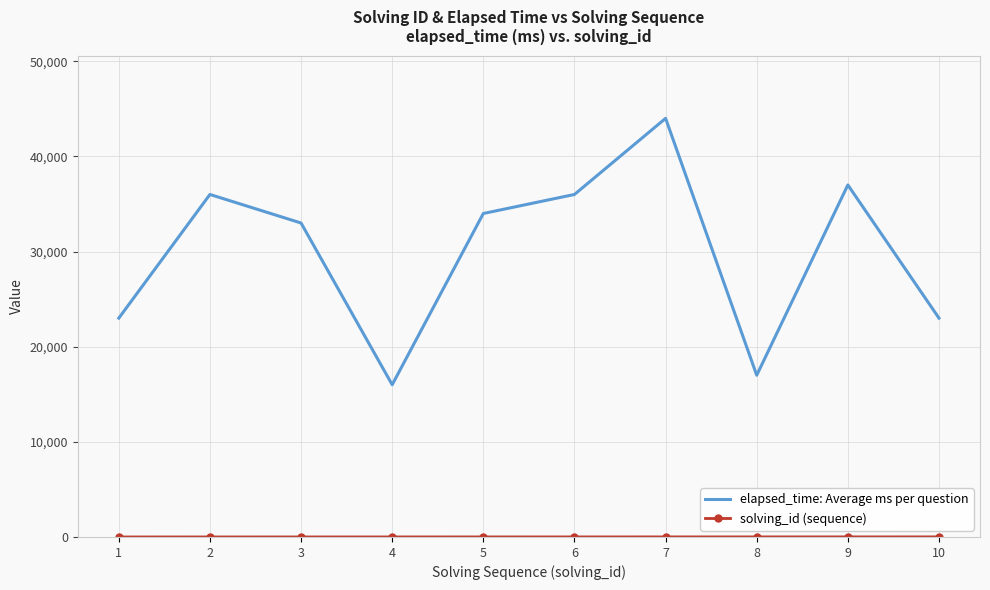

Which series has the largest total across all categories?

elapsed_time: Average ms per question